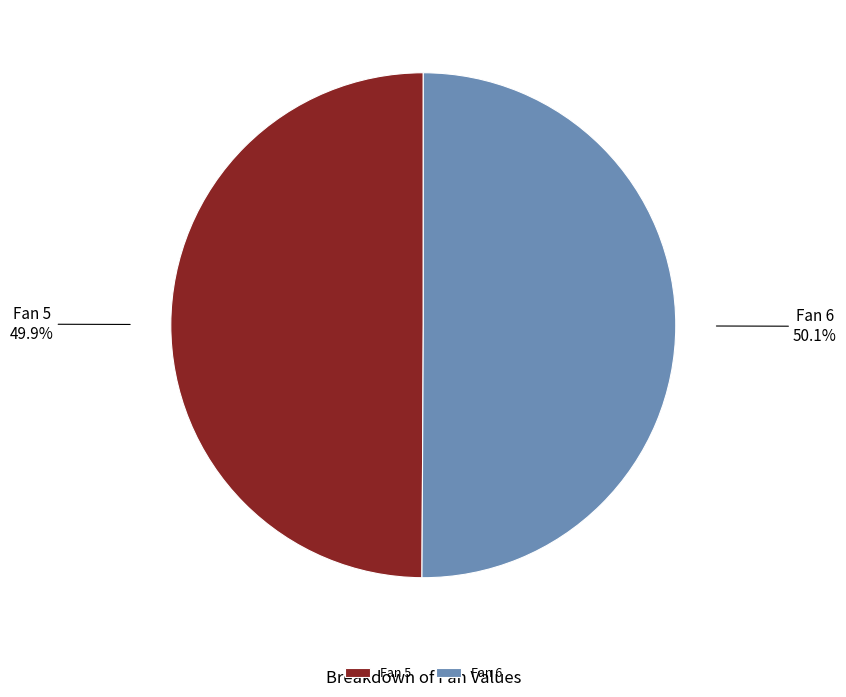

Combined, what portion of the pie is Fan 6 and Fan 5?

100.0%